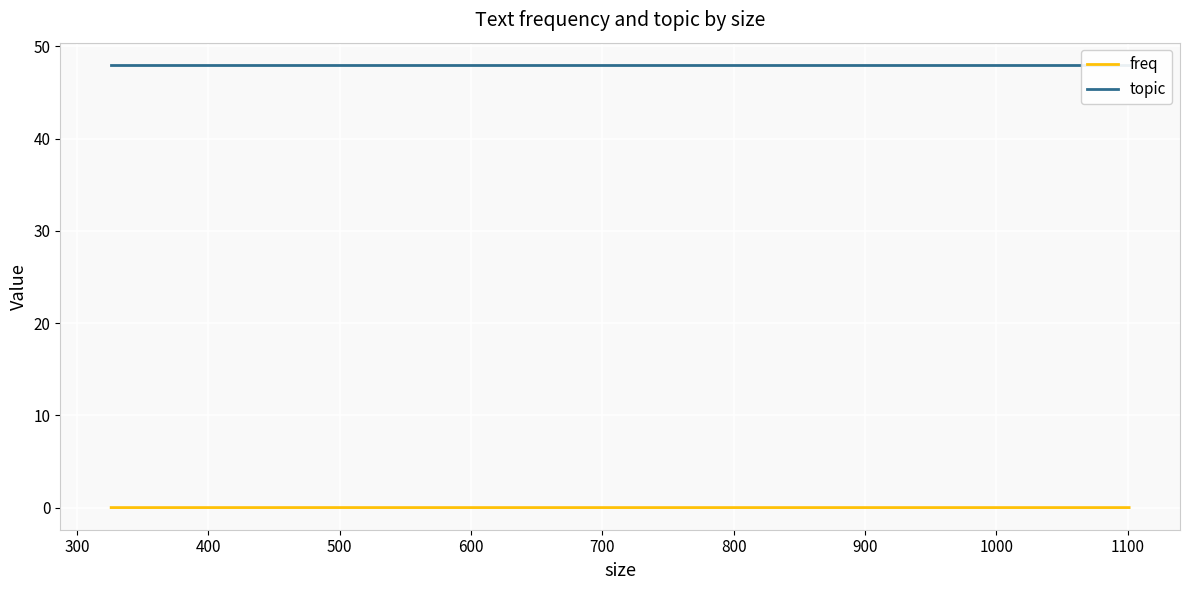

What are all the series names shown in the legend?

freq, topic